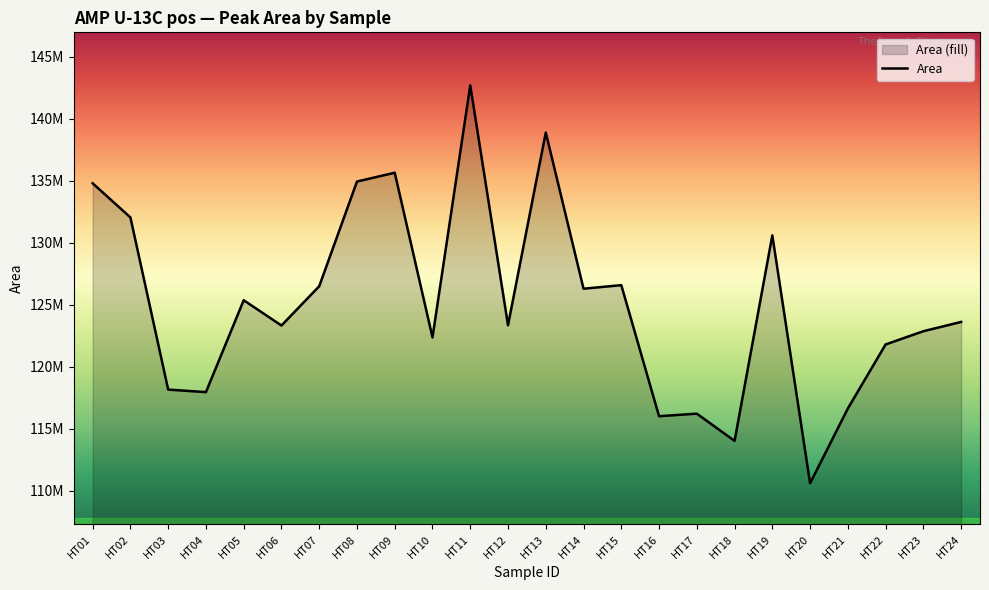

What is the value of the 12th point from the left?

123346981